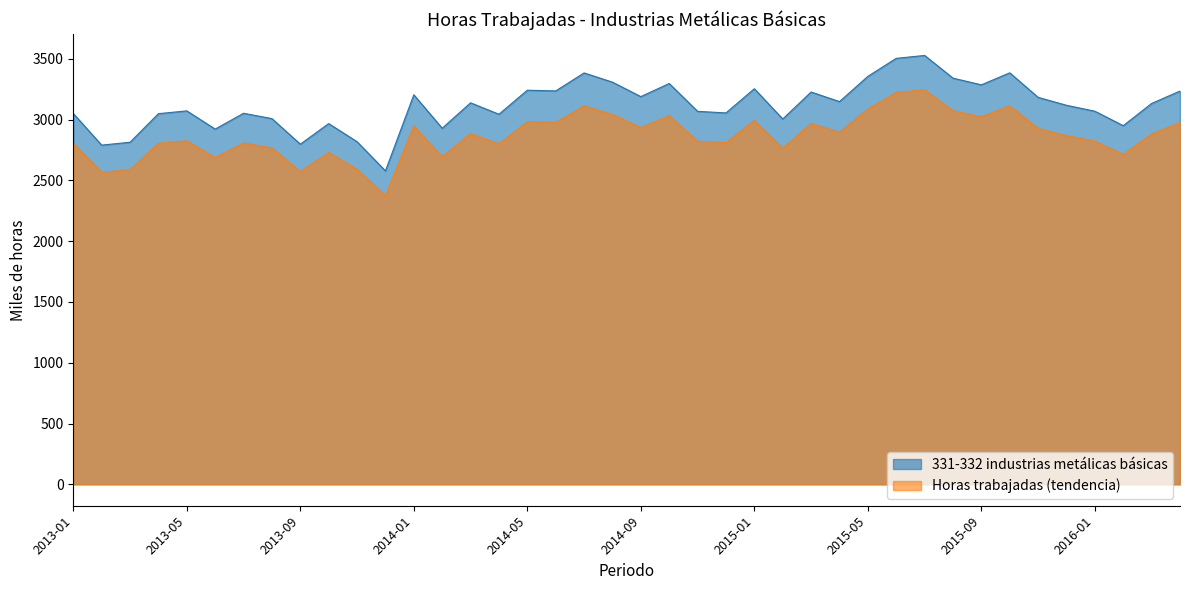

At which label does the data first exceed 3133?

2014-01